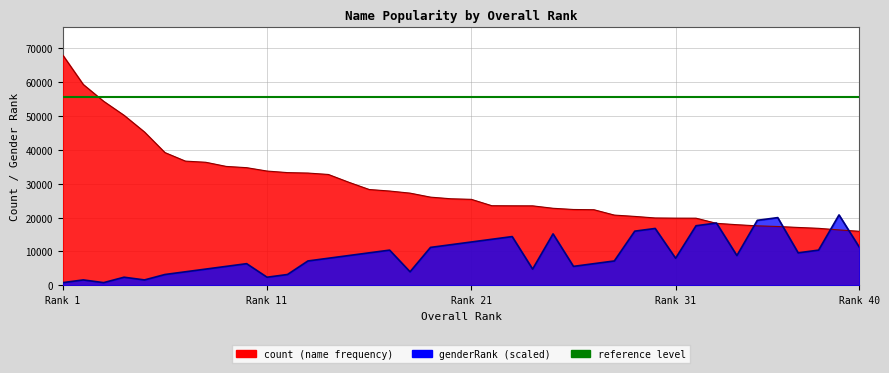

What is the approximate value of count at 17, to the nearest 10?

27850